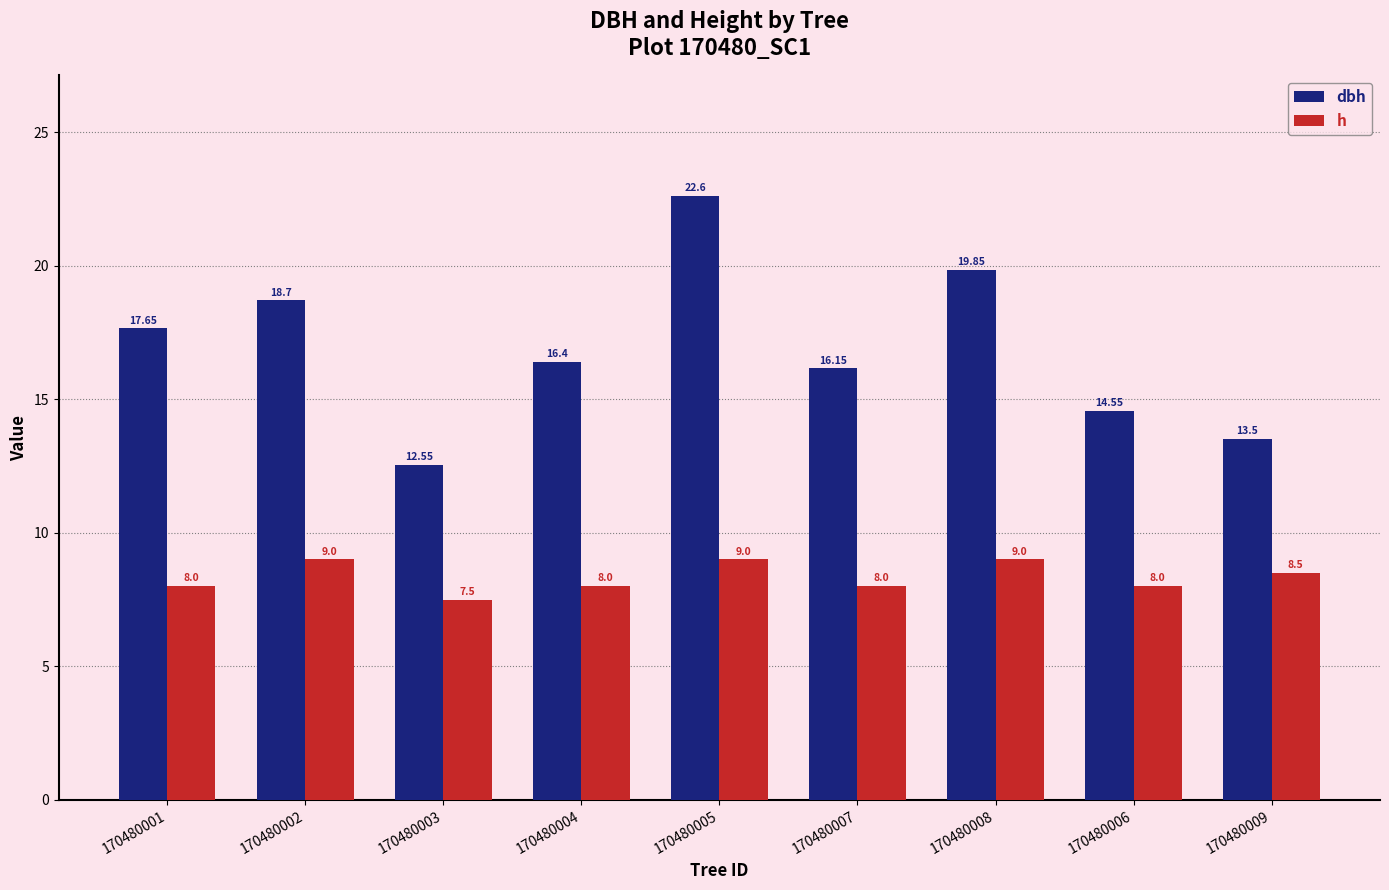

Is it true that h equals 14.2 at 170480002?

False